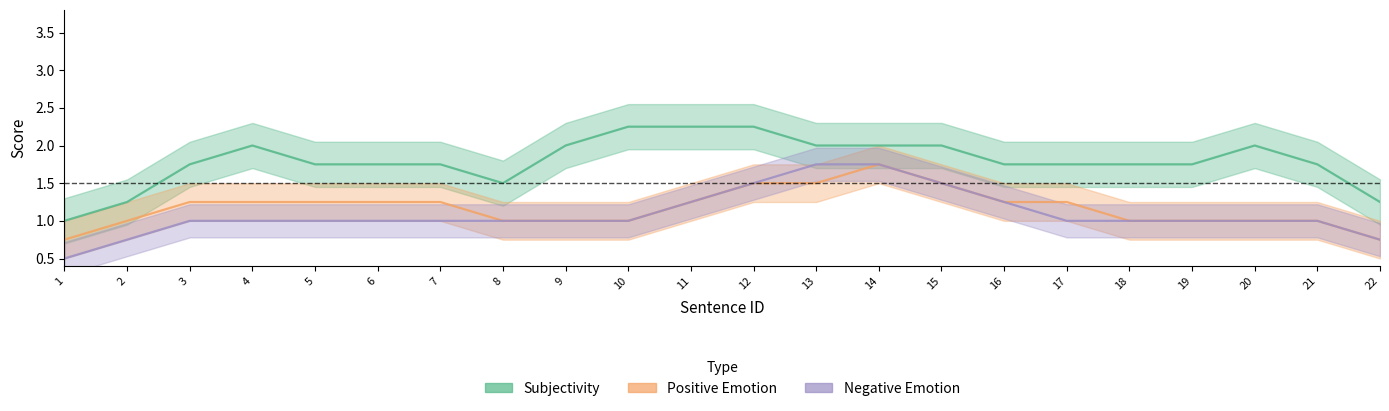

Where do Negative Emotion and Positive Emotion first cross each other?

14 and 15